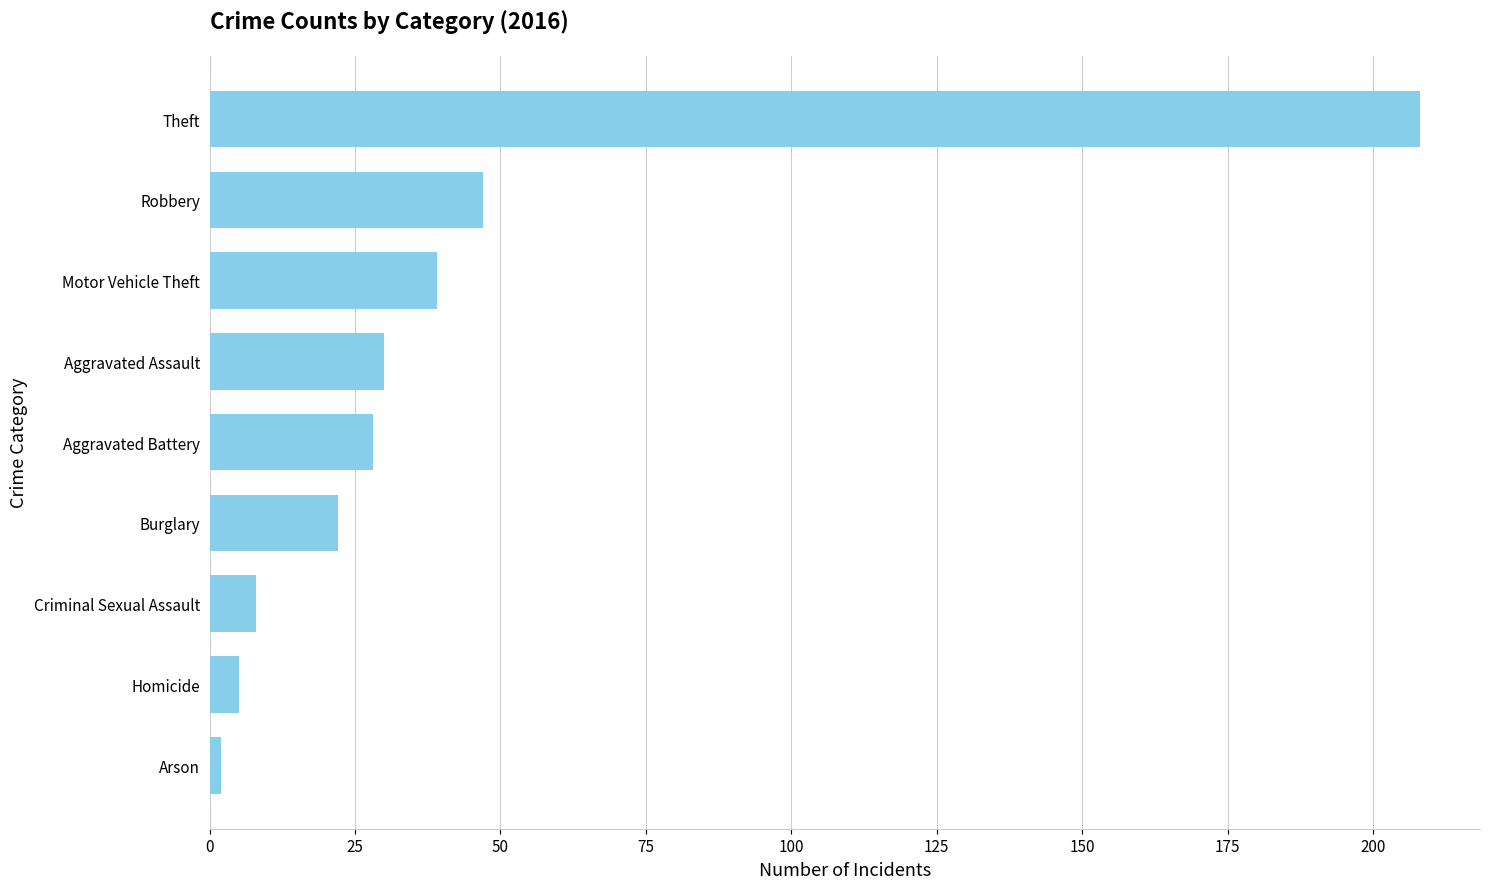

How many categories are shown in the chart?

9